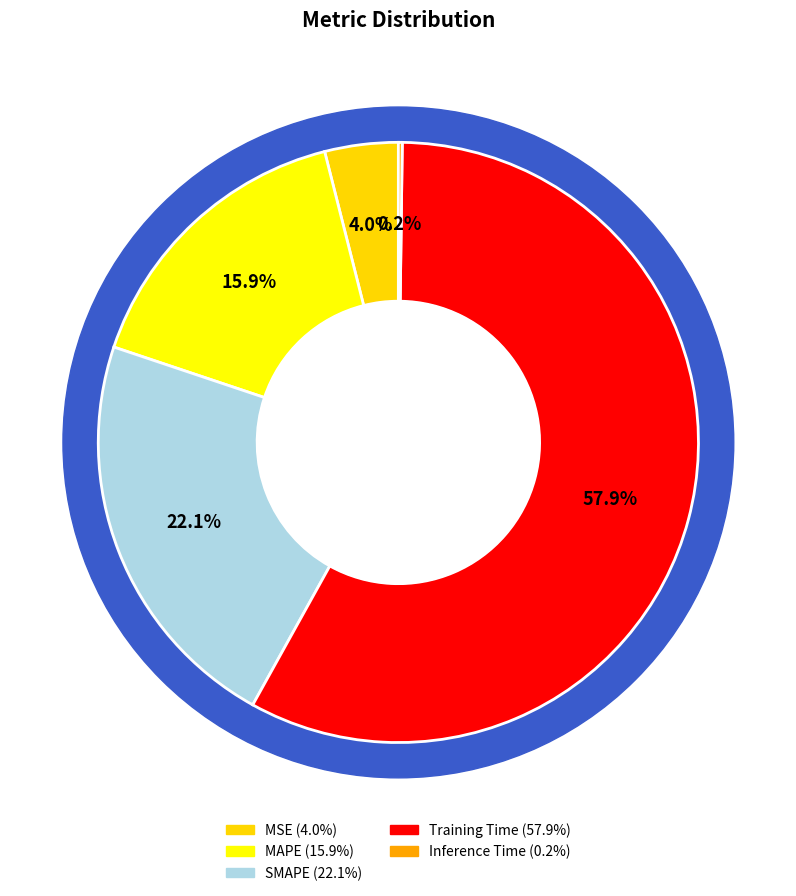

Which slice is the largest?

Training Time